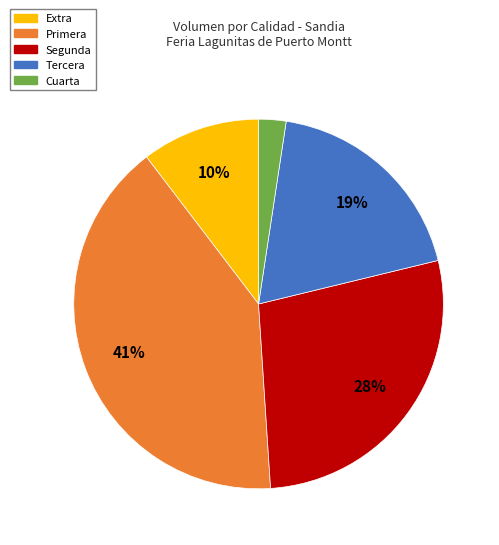

Is there a majority slice in this chart?

No